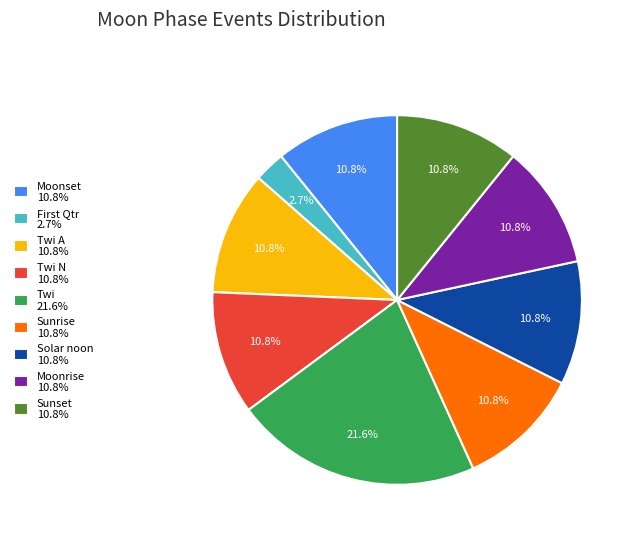

Which slice is the largest?

Twi 21.6%